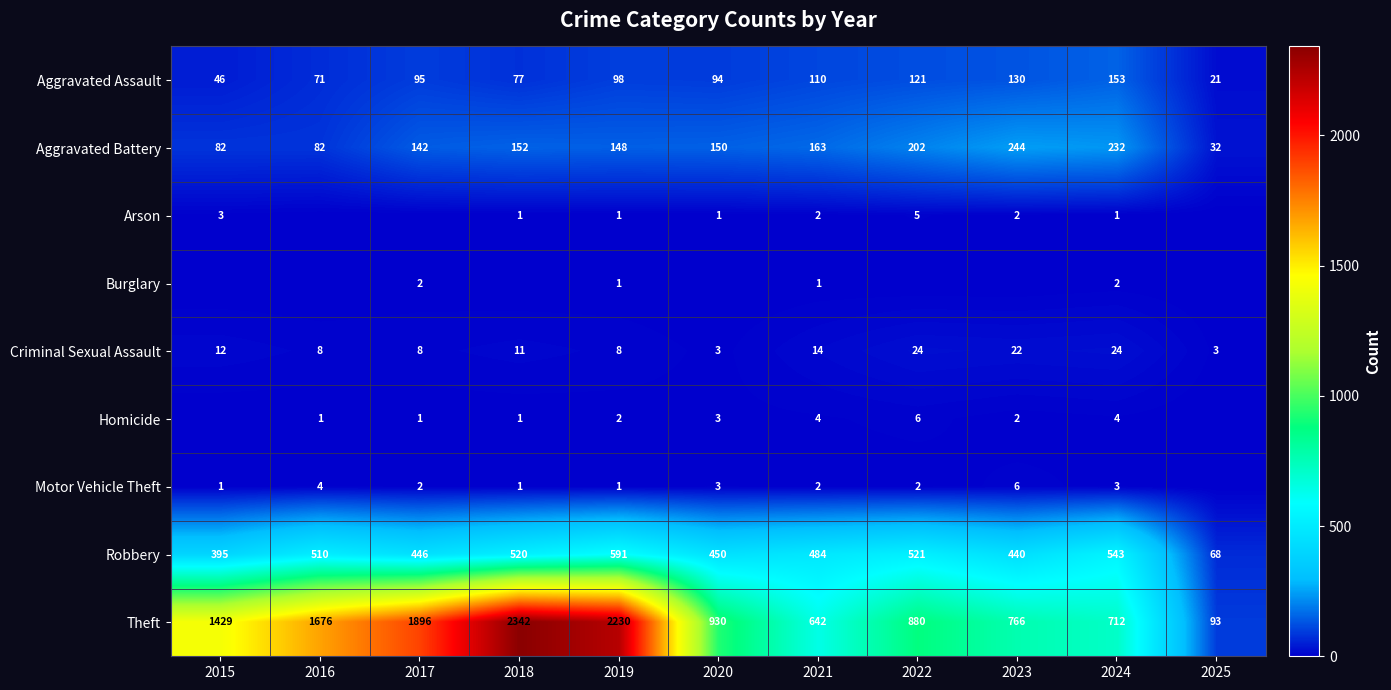

The Criminal Sexual Assault series shows 24 at 2024. True or false?

True